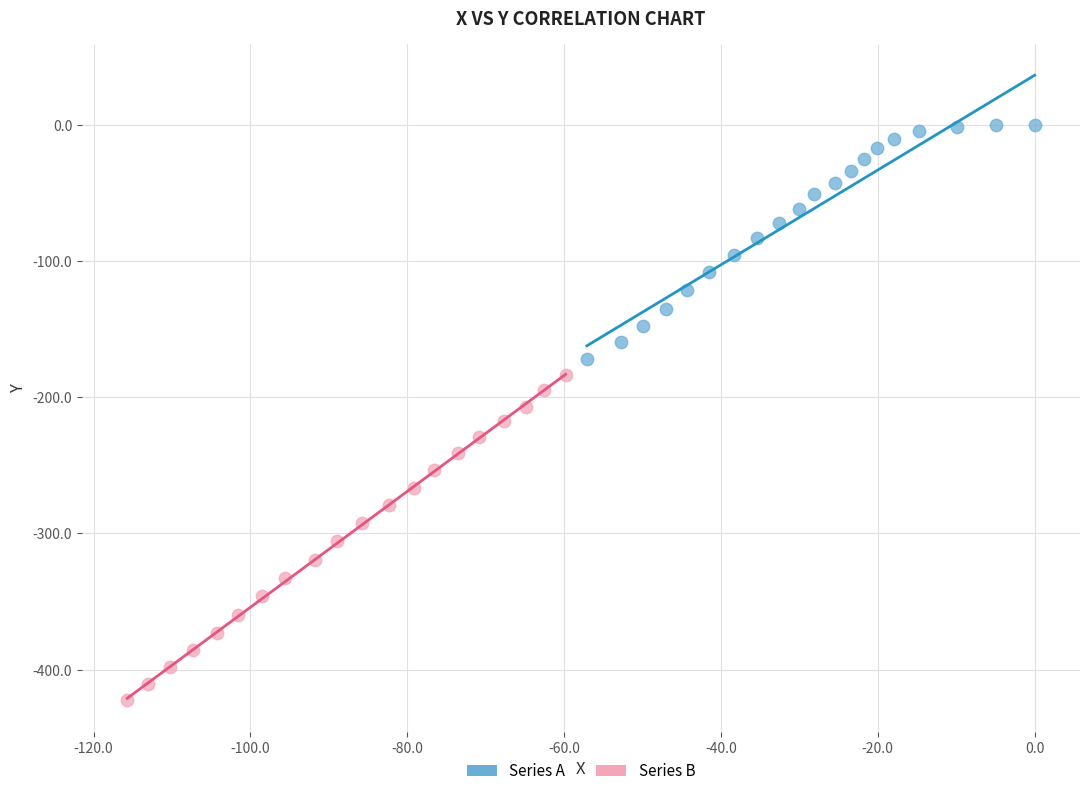

What are all the series names shown in the legend?

Series A, Series B